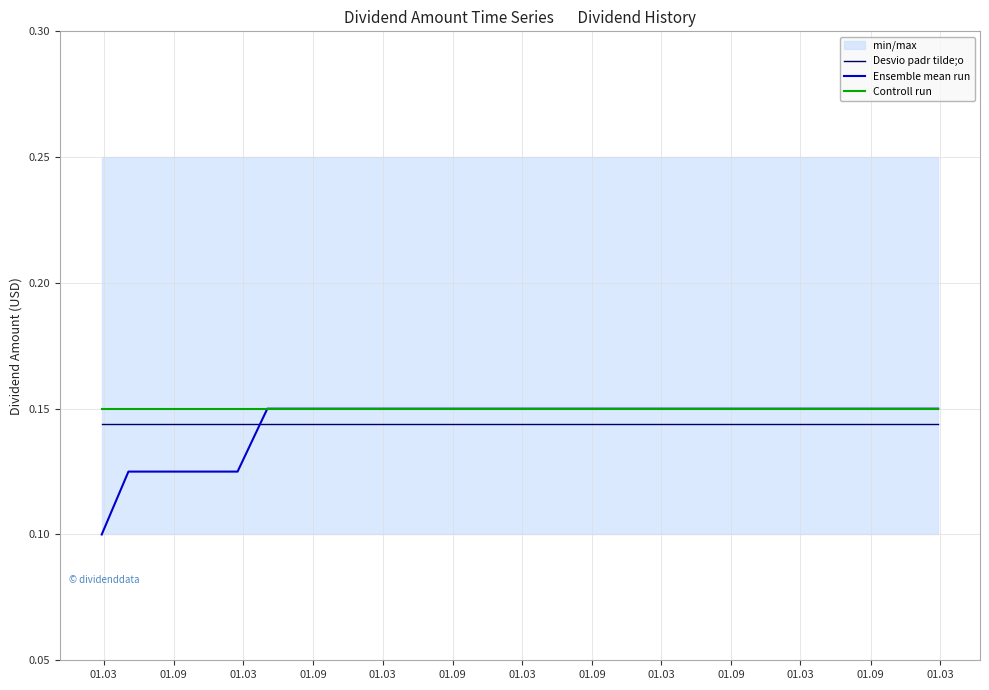

What is the lowest value of the Desvio padr tilde;o series?

0.1